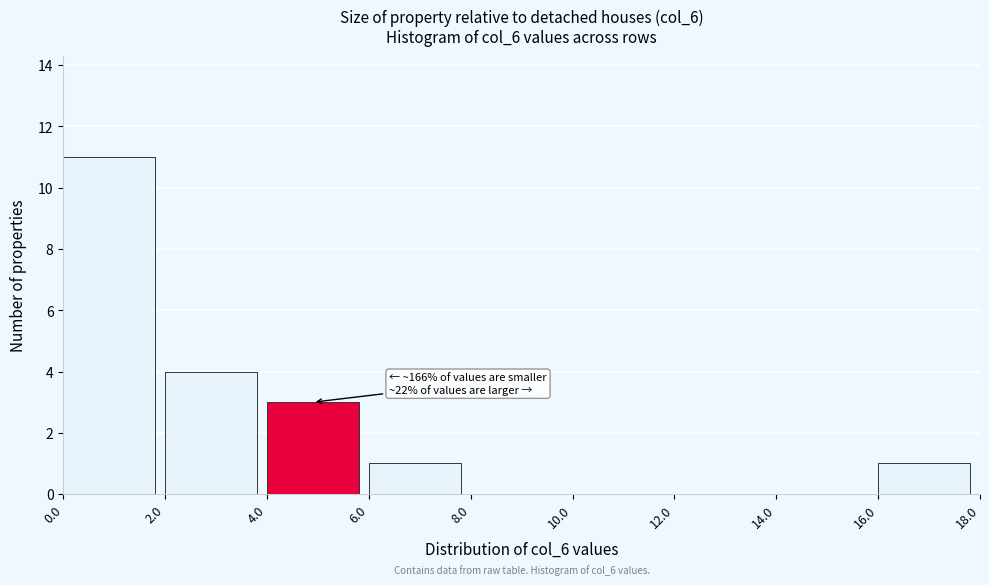

Which range on the x-axis has the tallest bar?

0.0 to 2.0